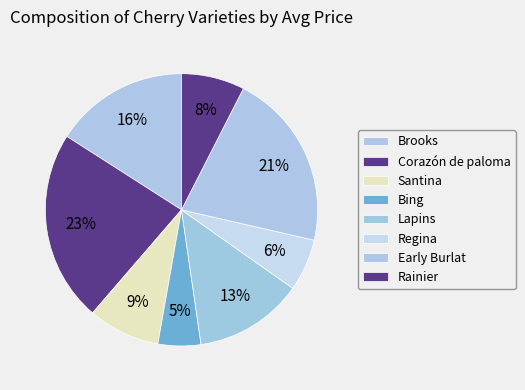

To the nearest percent, what is the difference between the largest and smallest slice percentages?

18%